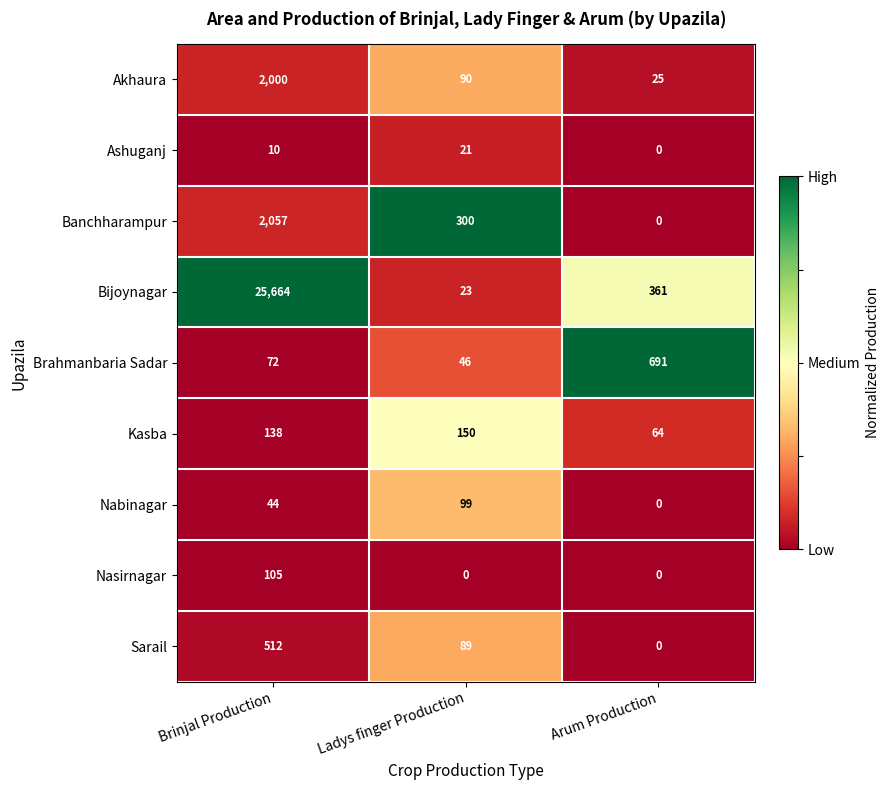

Which series has the largest total across all categories?

Bijoynagar